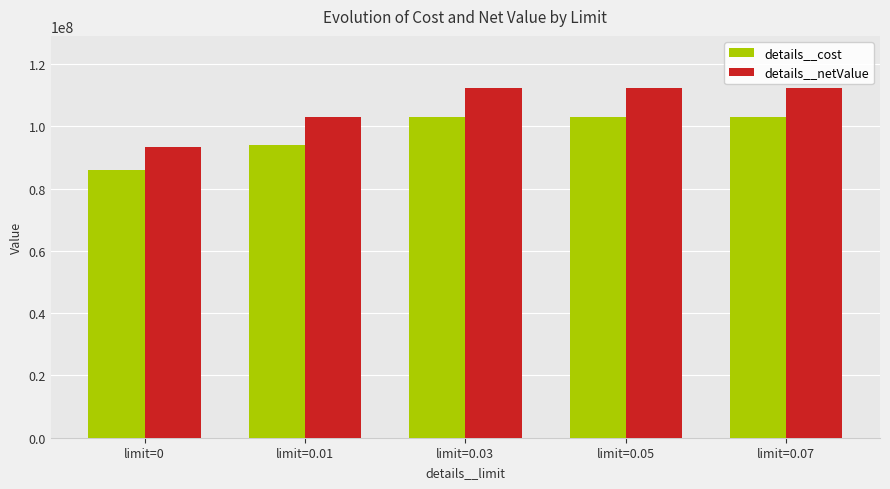

Reading left to right, transcribe all the data shown in this chart.

details__cost: limit=0=85909346	limit=0.01=94063519	limit=0.03=103079759	limit=0.05=103079759	limit=0.07=103079759
details__netValue: limit=0=93511174	limit=0.01=102862292	limit=0.03=112213409	limit=0.05=112213409	limit=0.07=112213409